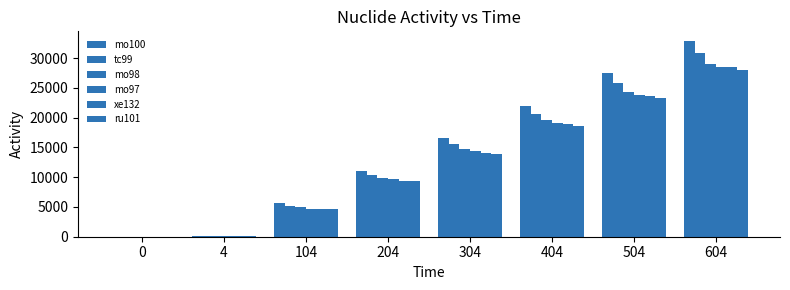

Are the bars grouped side by side (vs. stacked)?

Yes